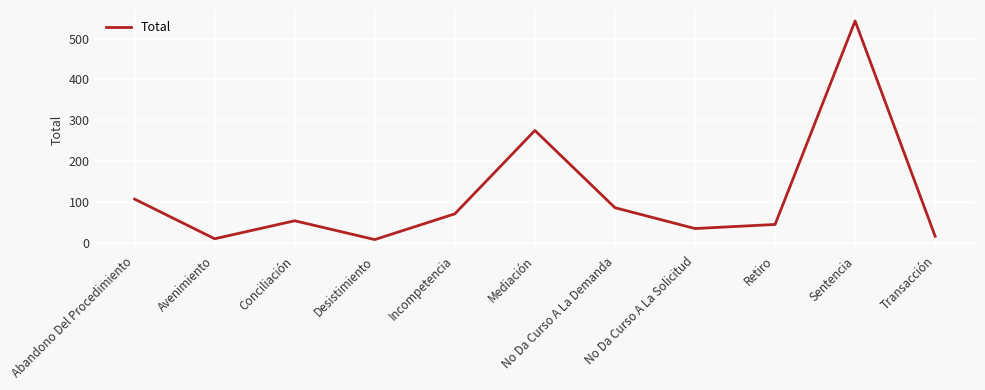

Where is the first local minimum?

Avenimiento